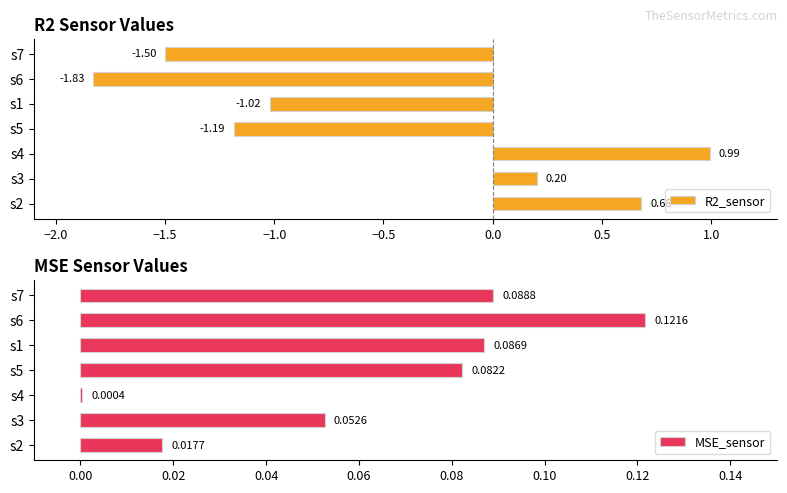

How many bars are there in each group?

2